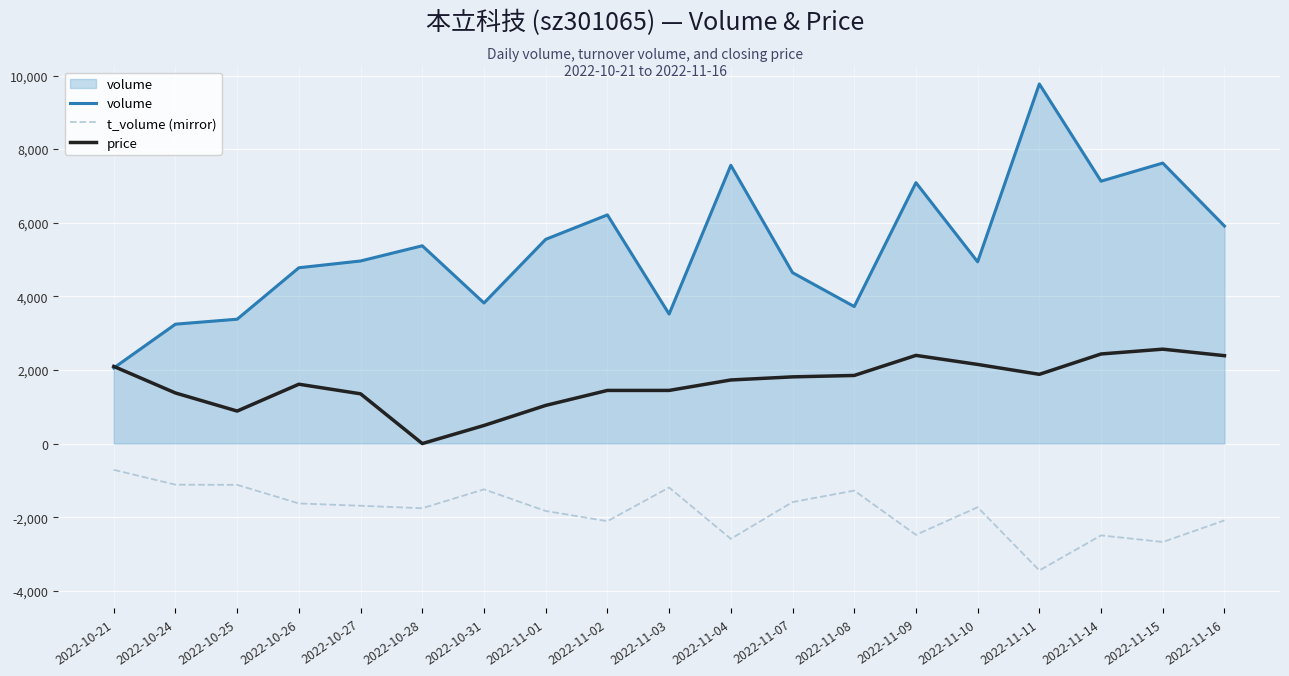

At which category is the sum across all series the highest?

2022-11-11